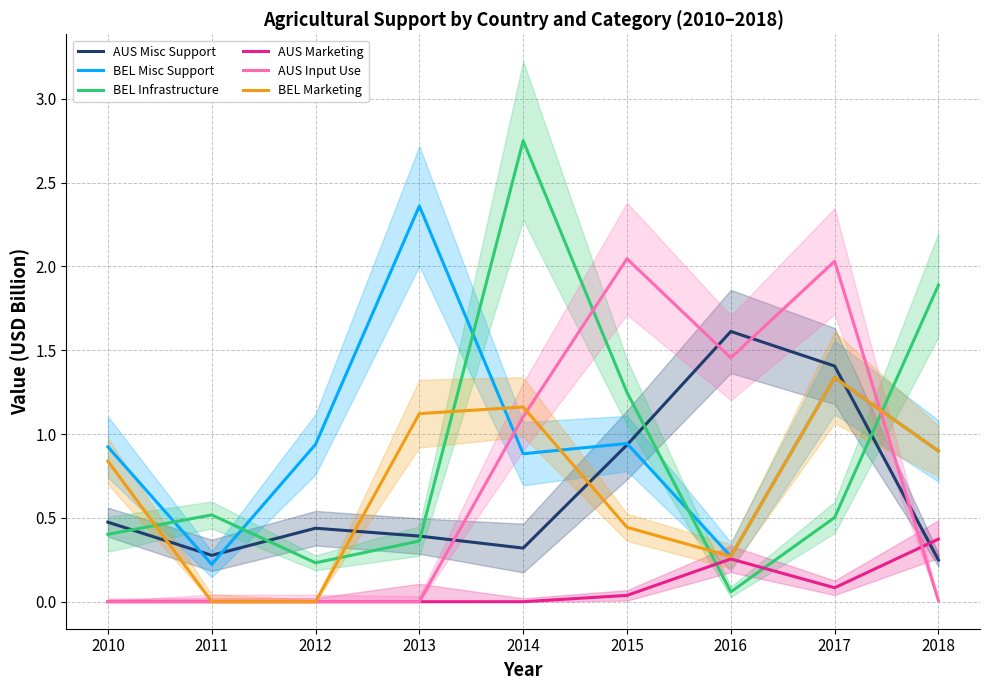

What is the greatest value displayed?

2.7